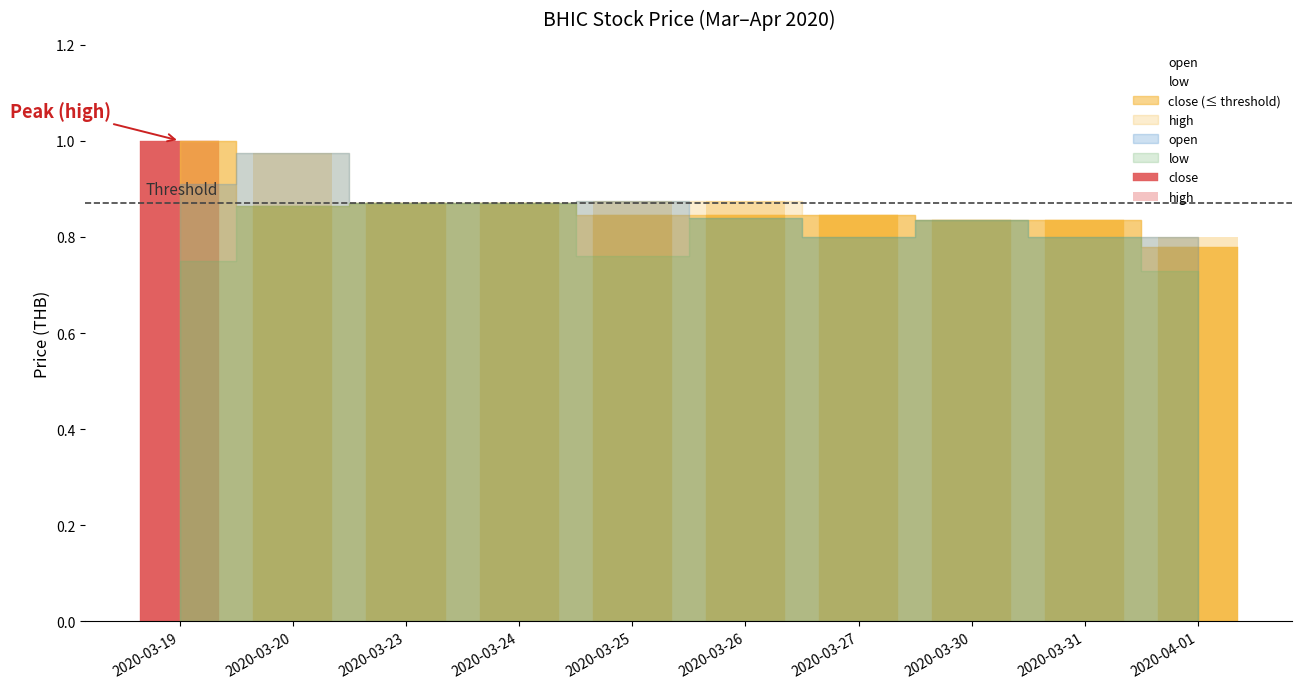

What is the maximum value shown in the chart?

1.0